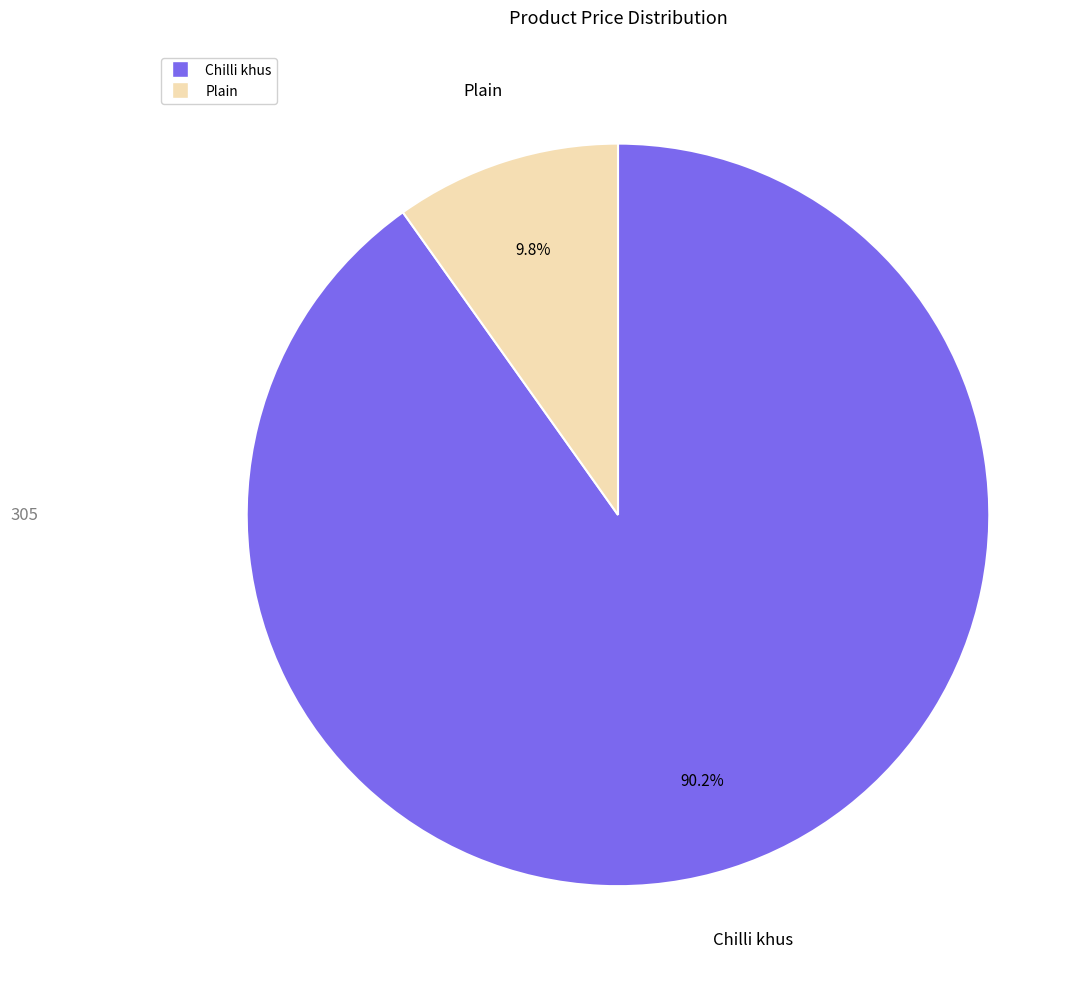

What percentage is the Chilli khus slice, to the nearest percent?

90%